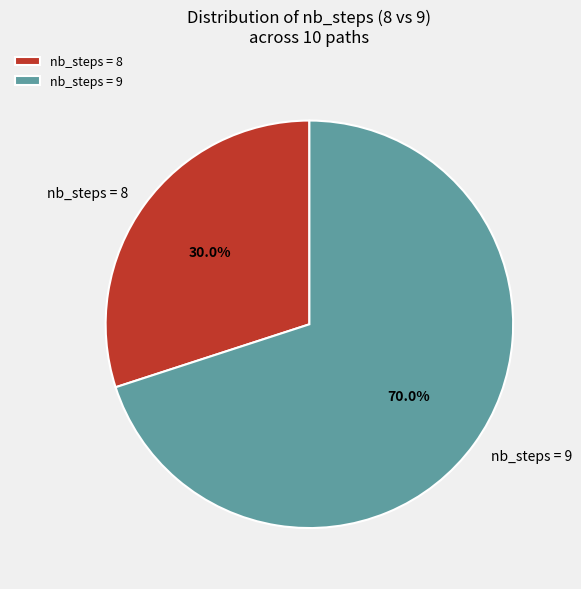

Rank the categories by value from highest to lowest.

nb_steps = 9, nb_steps = 8